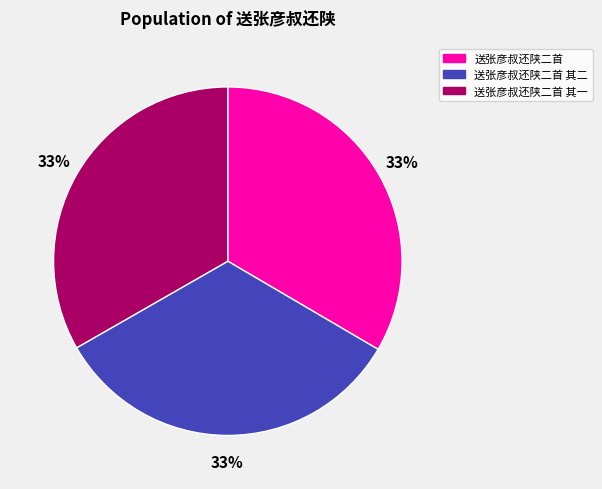

Count the number of slices in the pie.

3